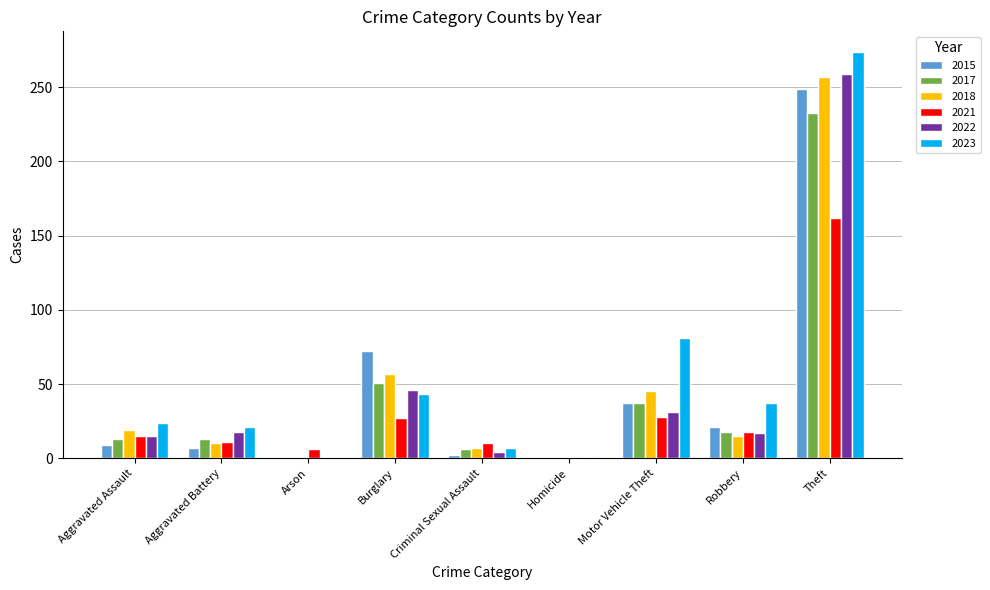

Is it true that 2023 equals 24 at Aggravated Assault?

True